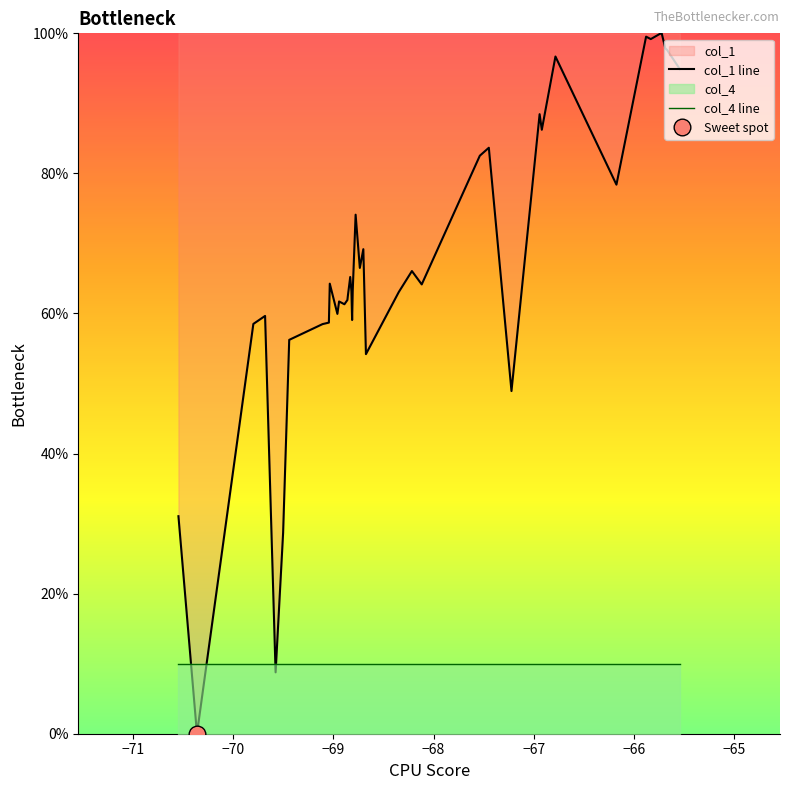

Which series ends up on top after the final intersection of col_4 line and col_1 line?

col_1 line